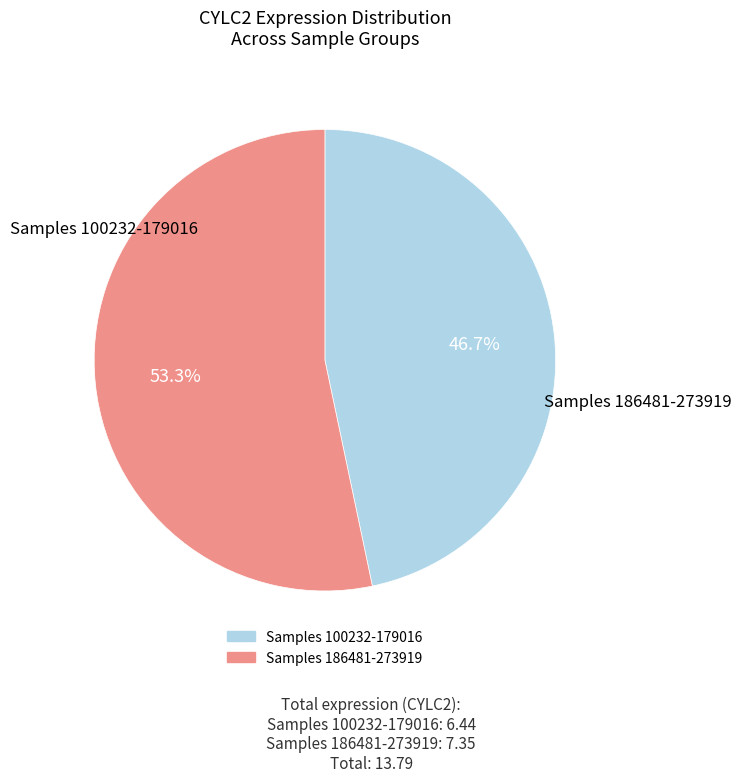

Count the number of slices in the pie.

2